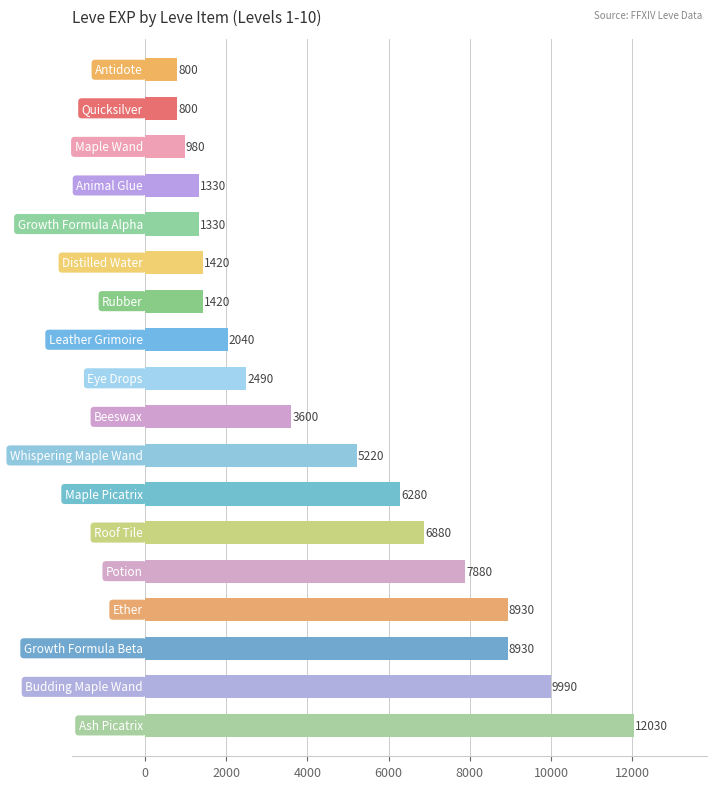

What is the smallest value displayed?

800